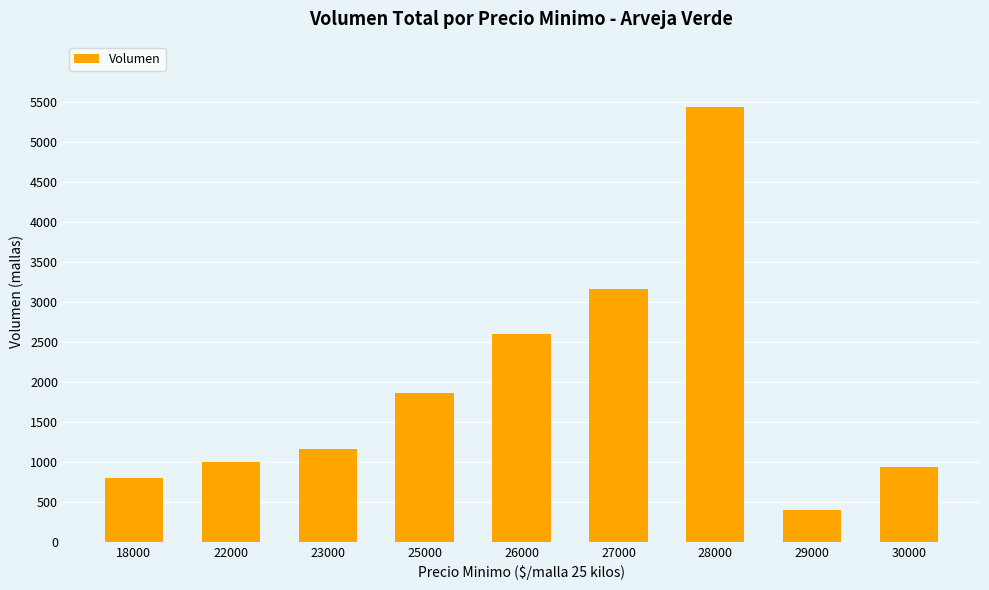

Between 22000 and 30000, which is larger?

22000